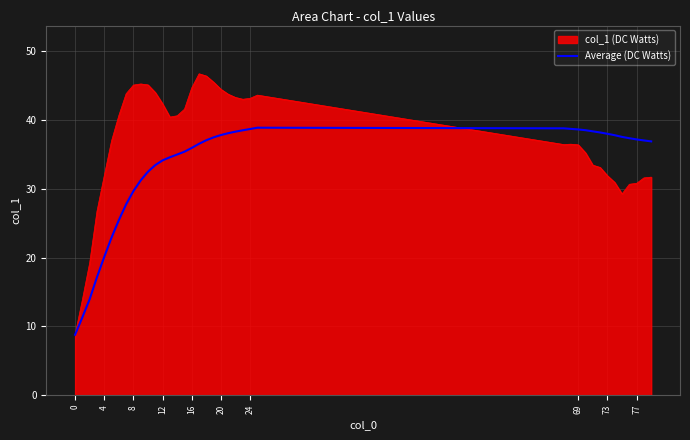

Rank the series by their maximum value, from lowest to highest.

Average (DC Watts), col_1 (DC Watts)